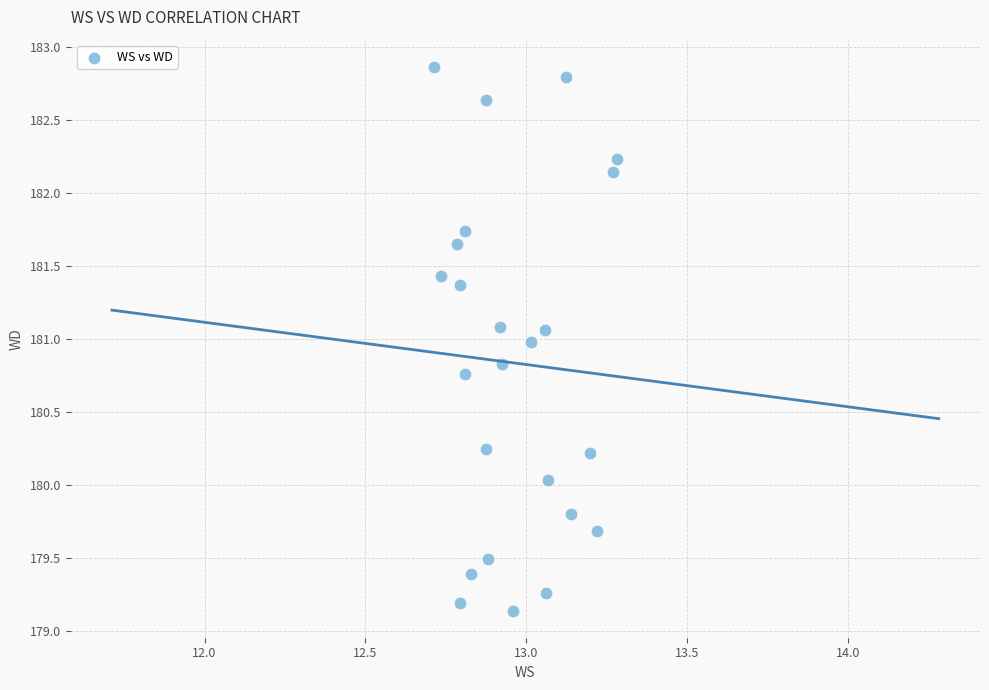

What is the range of Y values (max minus min)?

3.7